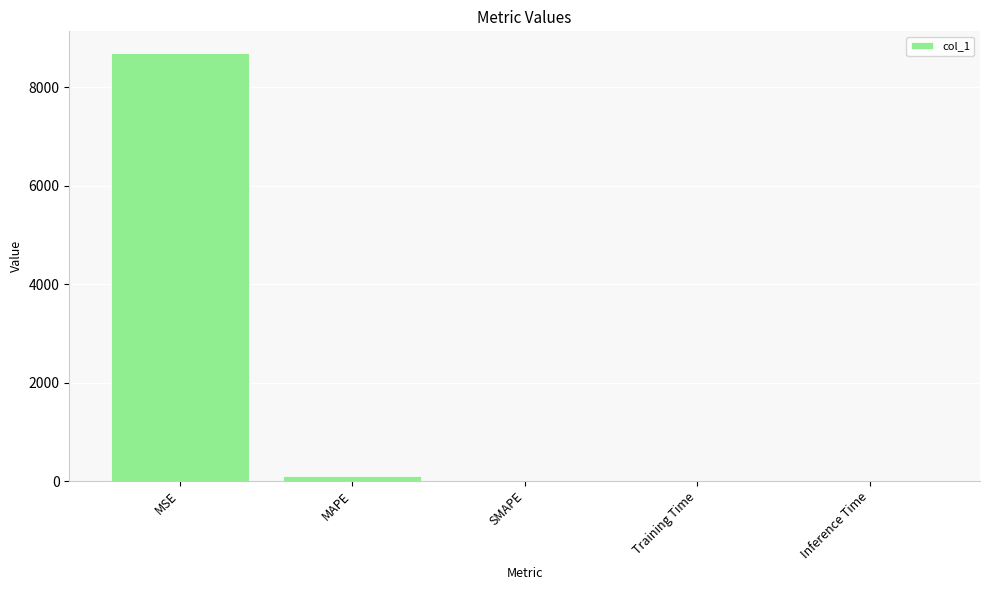

At which category does the chart reach its peak across all series?

MSE